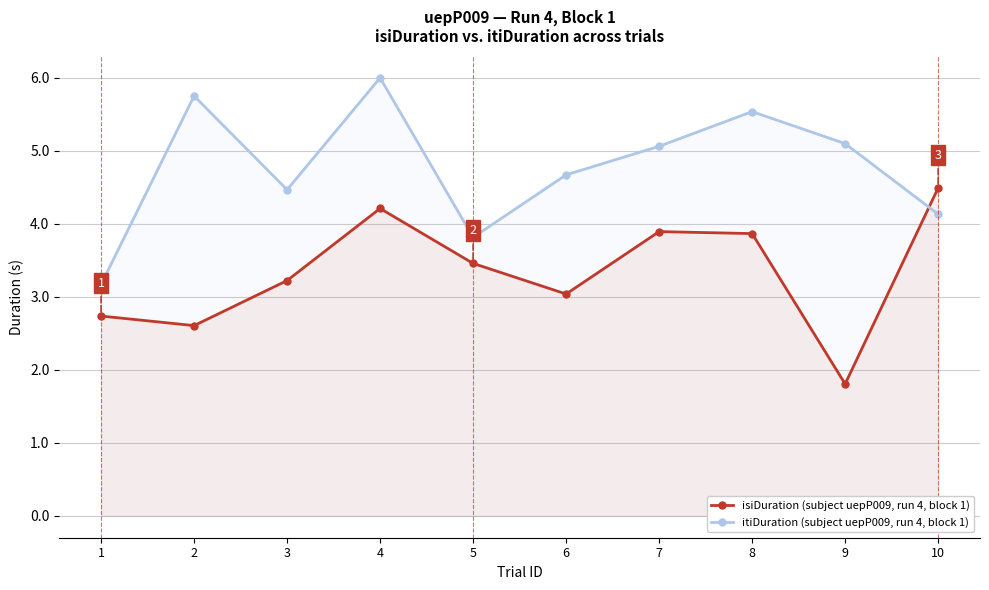

At 7, list the series in order from smallest to largest.

isiDuration (subject uepP009, run 4, block 1), itiDuration (subject uepP009, run 4, block 1)